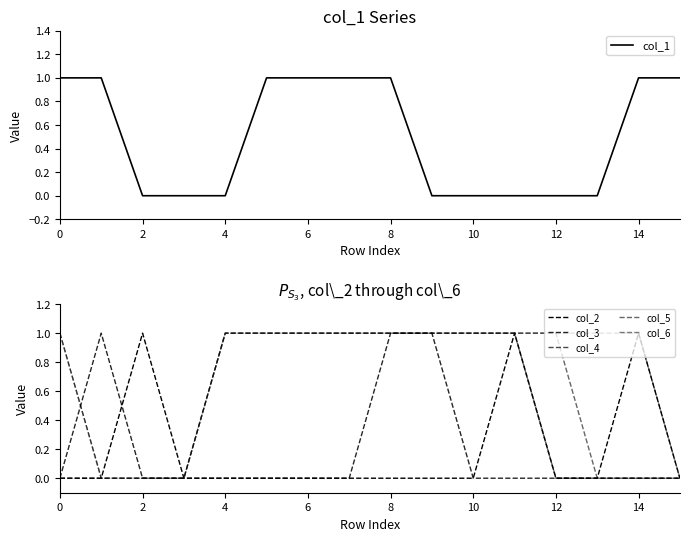

How many lines are shown in the chart?

6